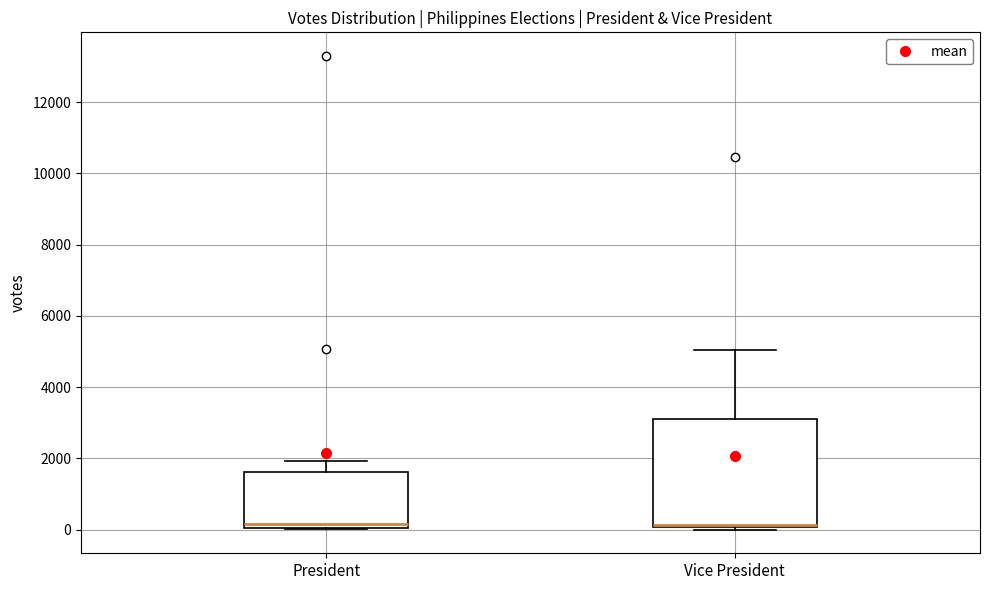

Where is the lower edge of the box for Vice President on the y-axis? The values are not printed on the chart, so give them approximately, as read against the axis.

0